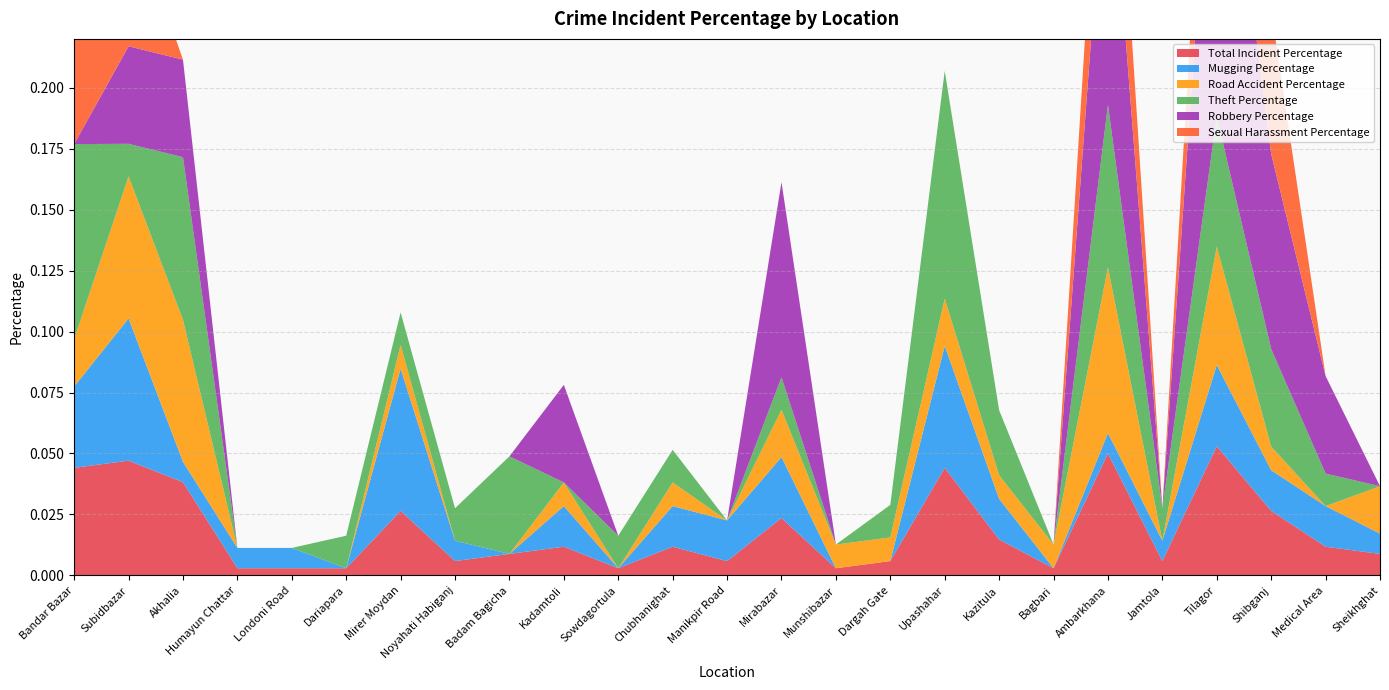

Reading left to right, list all the values displayed in this chart.

Total Incident Percentage: Bandar Bazar=0.0	Subidbazar=0.0	Akhalia=0.0	Humayun Chattar=0.0	Londoni Road=0.0	Dariapara=0.0	Mirer Moydan=0.0	Noyahati Habiganj=0.0	Badam Bagicha=0.0	Kadamtoli=0.0	Sowdagortula=0.0	Chubhanighat=0.0	Manikpir Road=0.0	Mirabazar=0.0	Munshibazar=0.0	Dargah Gate=0.0	Upashahar=0.0	Kazitula=0.0	Bagbari=0.0	Ambarkhana=0.1	Jamtola=0.0	Tilagor=0.1	Shibganj=0.0	Medical Area=0.0	Sheikhghat=0.0
Mugging Percentage: Bandar Bazar=0.0	Subidbazar=0.1	Akhalia=0.0	Humayun Chattar=0.0	Londoni Road=0.0	Dariapara=0.0	Mirer Moydan=0.1	Noyahati Habiganj=0.0	Badam Bagicha=0.0	Kadamtoli=0.0	Sowdagortula=0.0	Chubhanighat=0.0	Manikpir Road=0.0	Mirabazar=0.0	Munshibazar=0.0	Dargah Gate=0.0	Upashahar=0.1	Kazitula=0.0	Bagbari=0.0	Ambarkhana=0.0	Jamtola=0.0	Tilagor=0.0	Shibganj=0.0	Medical Area=0.0	Sheikhghat=0.0
Road Accident Percentage: Bandar Bazar=0.0	Subidbazar=0.1	Akhalia=0.1	Humayun Chattar=0.0	Londoni Road=0.0	Dariapara=0.0	Mirer Moydan=0.0	Noyahati Habiganj=0.0	Badam Bagicha=0.0	Kadamtoli=0.0	Sowdagortula=0.0	Chubhanighat=0.0	Manikpir Road=0.0	Mirabazar=0.0	Munshibazar=0.0	Dargah Gate=0.0	Upashahar=0.0	Kazitula=0.0	Bagbari=0.0	Ambarkhana=0.1	Jamtola=0.0	Tilagor=0.0	Shibganj=0.0	Medical Area=0.0	Sheikhghat=0.0
Theft Percentage: Bandar Bazar=0.1	Subidbazar=0.0	Akhalia=0.1	Humayun Chattar=0.0	Londoni Road=0.0	Dariapara=0.0	Mirer Moydan=0.0	Noyahati Habiganj=0.0	Badam Bagicha=0.0	Kadamtoli=0.0	Sowdagortula=0.0	Chubhanighat=0.0	Manikpir Road=0.0	Mirabazar=0.0	Munshibazar=0.0	Dargah Gate=0.0	Upashahar=0.1	Kazitula=0.0	Bagbari=0.0	Ambarkhana=0.1	Jamtola=0.0	Tilagor=0.1	Shibganj=0.0	Medical Area=0.0	Sheikhghat=0.0
Robbery Percentage: Bandar Bazar=0.0	Subidbazar=0.0	Akhalia=0.0	Humayun Chattar=0.0	Londoni Road=0.0	Dariapara=0.0	Mirer Moydan=0.0	Noyahati Habiganj=0.0	Badam Bagicha=0.0	Kadamtoli=0.0	Sowdagortula=0.0	Chubhanighat=0.0	Manikpir Road=0.0	Mirabazar=0.1	Munshibazar=0.0	Dargah Gate=0.0	Upashahar=0.0	Kazitula=0.0	Bagbari=0.0	Ambarkhana=0.1	Jamtola=0.0	Tilagor=0.2	Shibganj=0.1	Medical Area=0.0	Sheikhghat=0.0
Sexual Harassment Percentage: Bandar Bazar=0.2	Subidbazar=0.1	Akhalia=0.0	Humayun Chattar=0.0	Londoni Road=0.0	Dariapara=0.0	Mirer Moydan=0.0	Noyahati Habiganj=0.0	Badam Bagicha=0.0	Kadamtoli=0.0	Sowdagortula=0.0	Chubhanighat=0.0	Manikpir Road=0.0	Mirabazar=0.0	Munshibazar=0.0	Dargah Gate=0.0	Upashahar=0.0	Kazitula=0.0	Bagbari=0.0	Ambarkhana=0.1	Jamtola=0.0	Tilagor=0.1	Shibganj=0.1	Medical Area=0.0	Sheikhghat=0.0